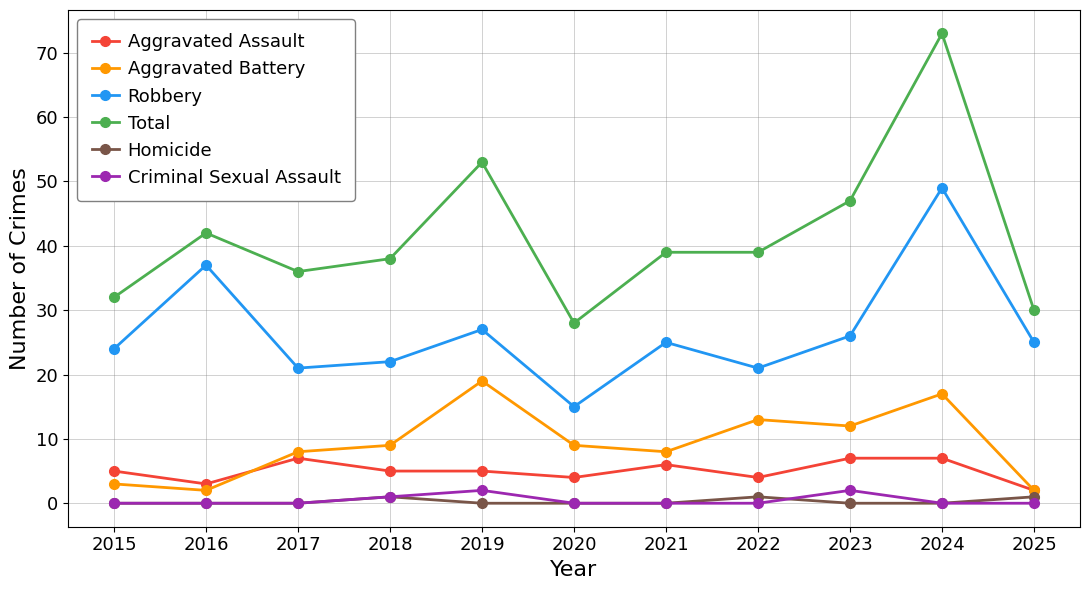

Which series has the widest spread of values?

Total